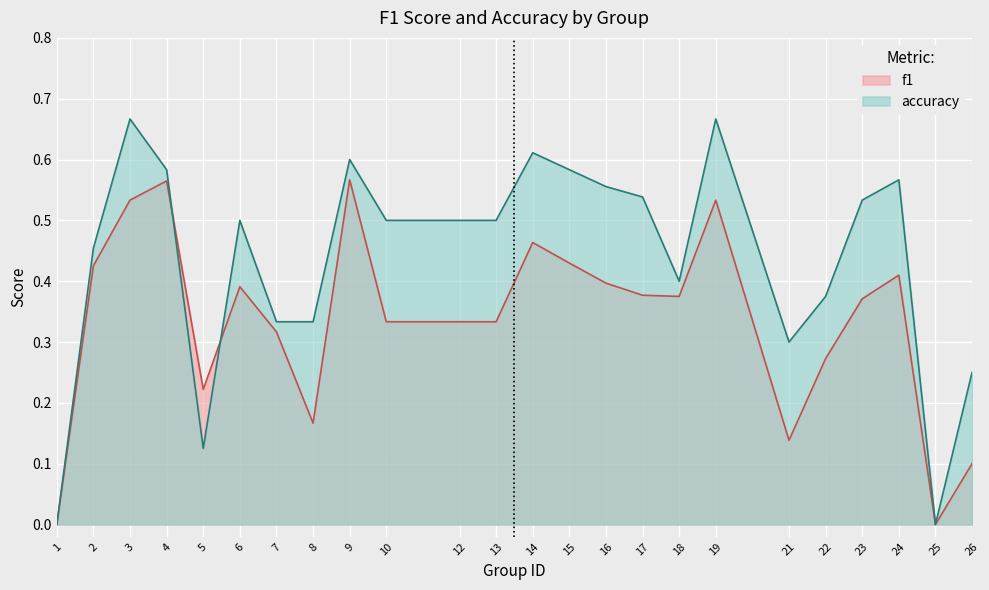

After their last crossing, which series has the higher values: accuracy or f1?

accuracy